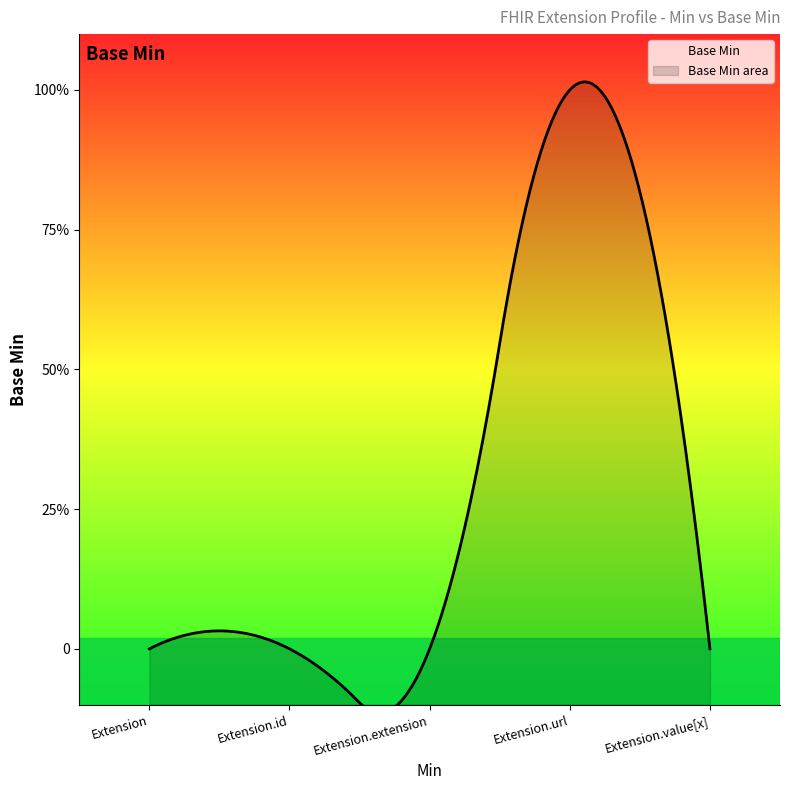

How many positive values are there?

1